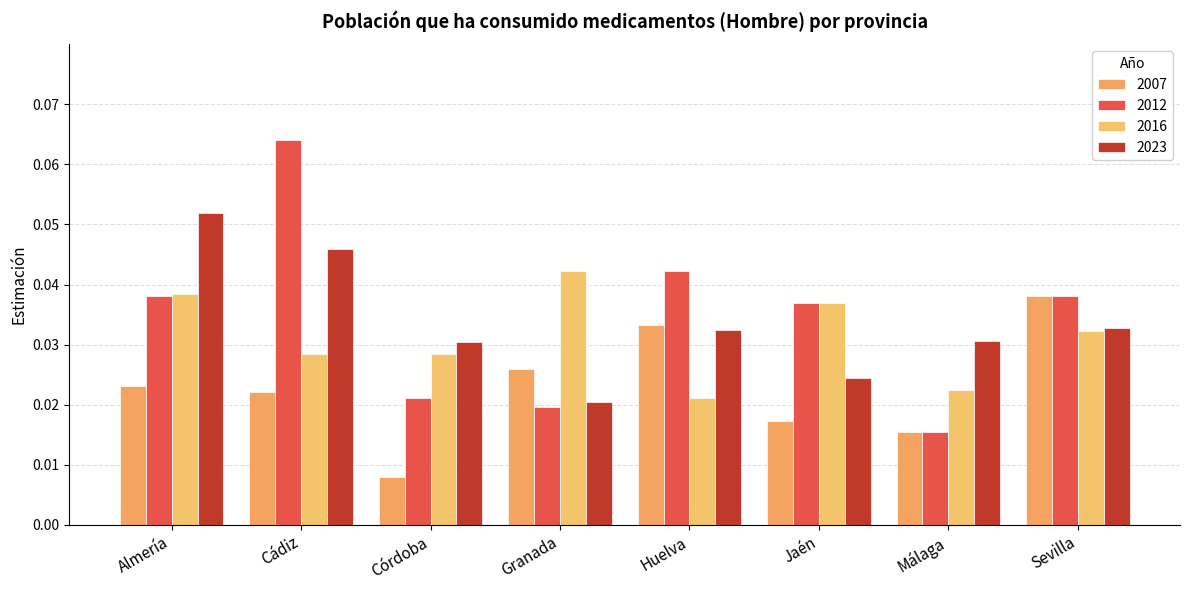

Which series has the largest range (max minus min)?

2012